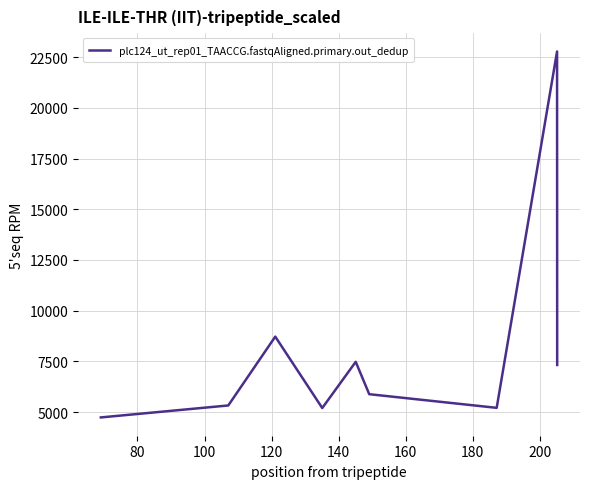

What is the minimum value shown in the chart?

4733.8